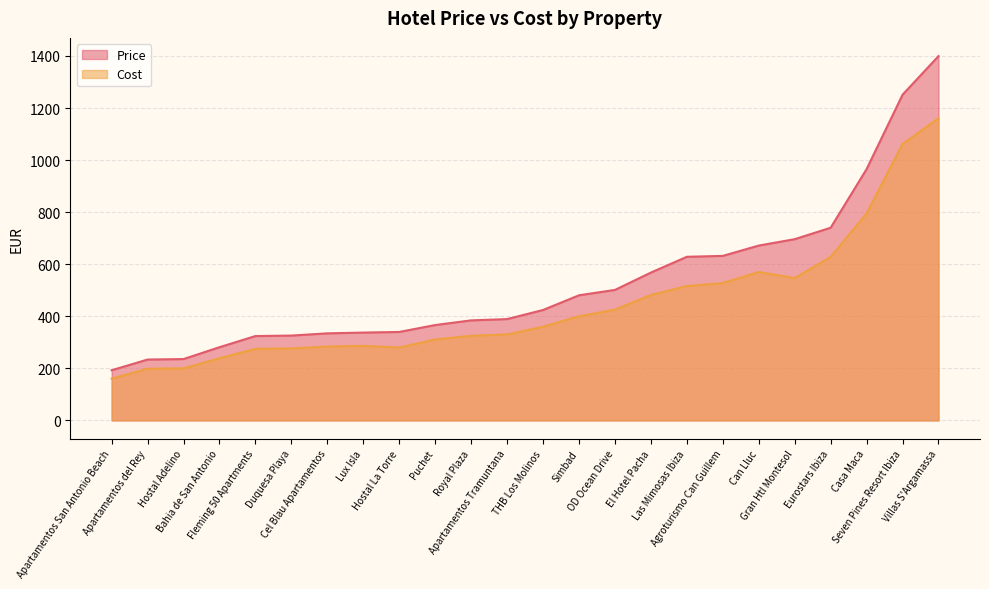

Read the Cost value at Puchet.

310.9